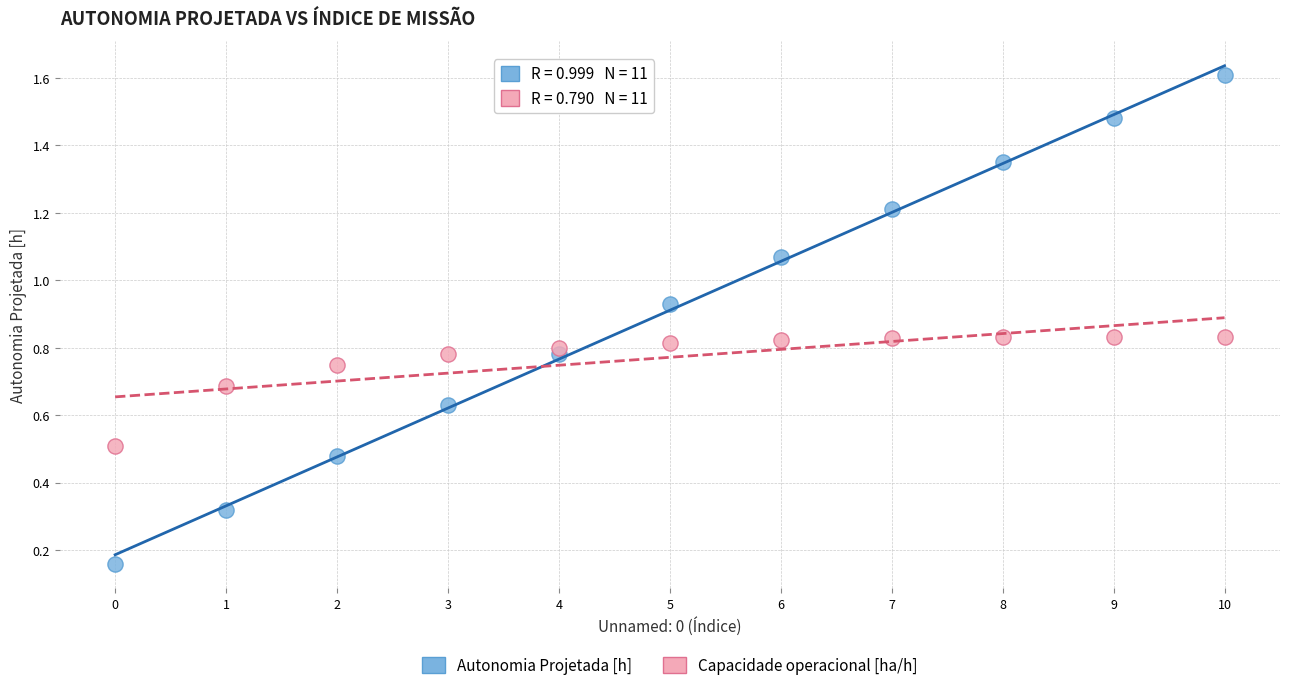

Which series has the widest spread of Y values?

Autonomia Projetada [h]